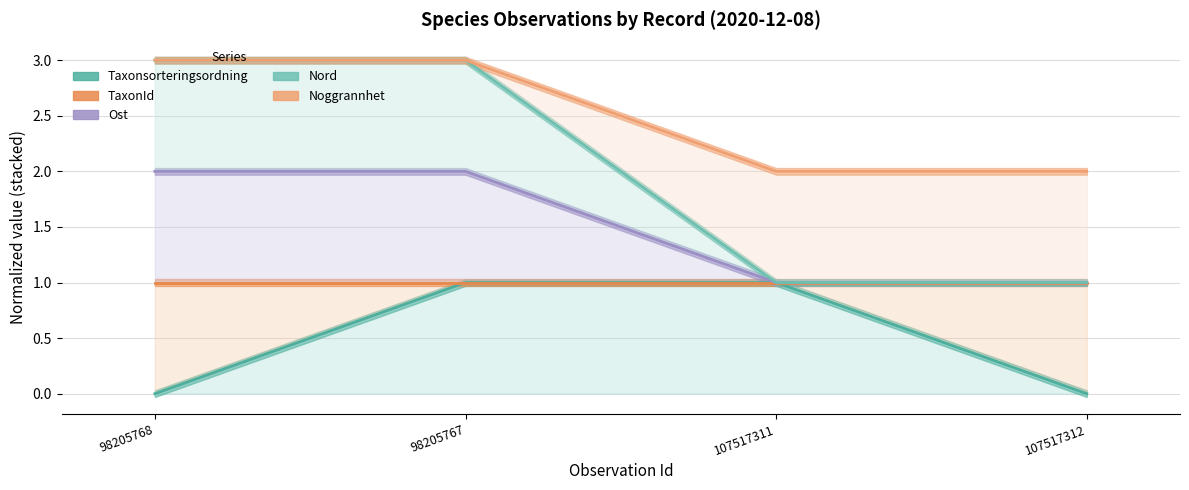

Which series has the largest total across all categories?

Noggrannhet